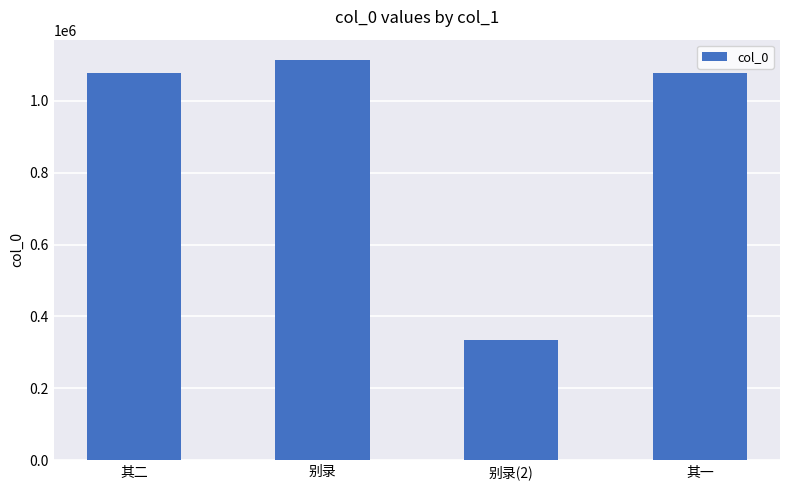

What is the value of the 2nd bar from the left?

1114008